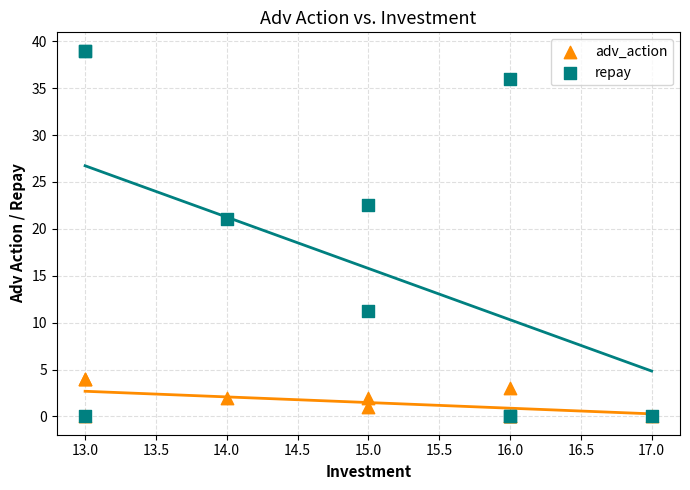

Which series reaches the maximum Y coordinate?

repay